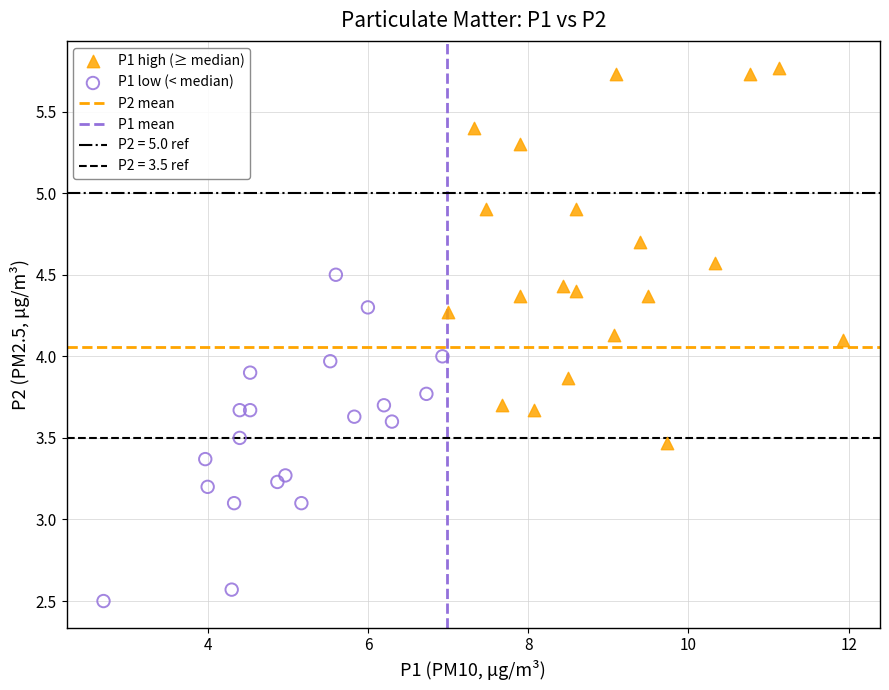

Which series reaches the maximum Y coordinate?

P1 high (≥ median)